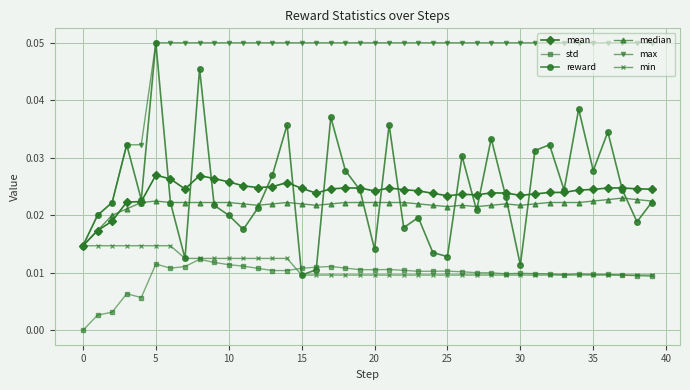

Which series has the largest total across all categories?

max